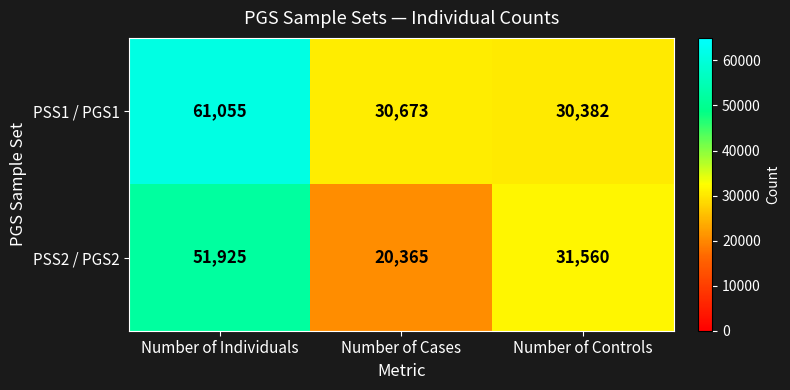

True or false: PSS1 / PGS1 has a value of 14027 at Number of Cases.

False